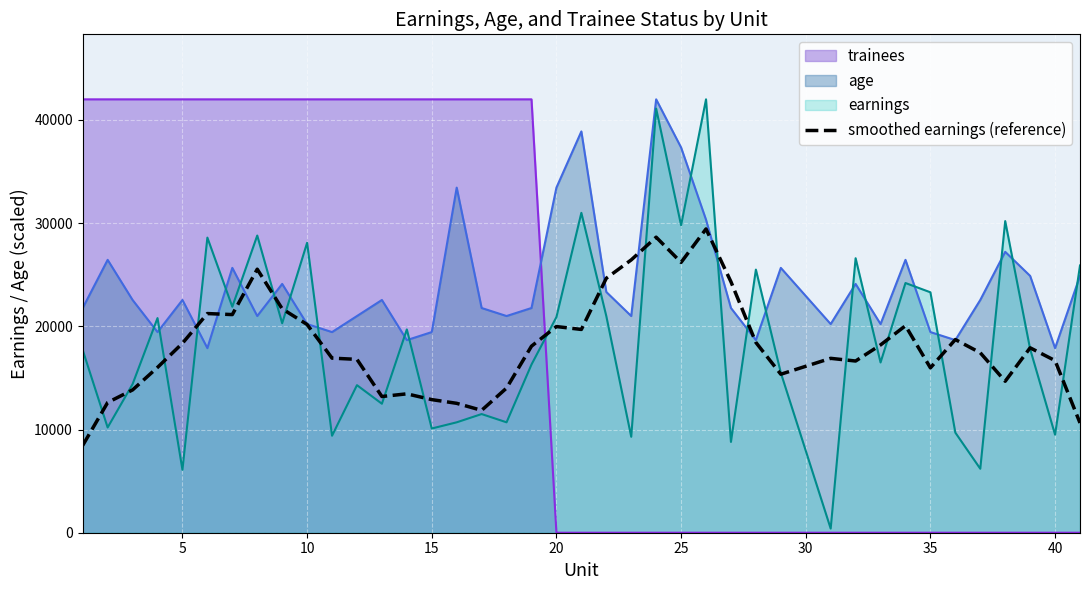

How many interior local valleys (lower than both neighbors) does the data have?

9